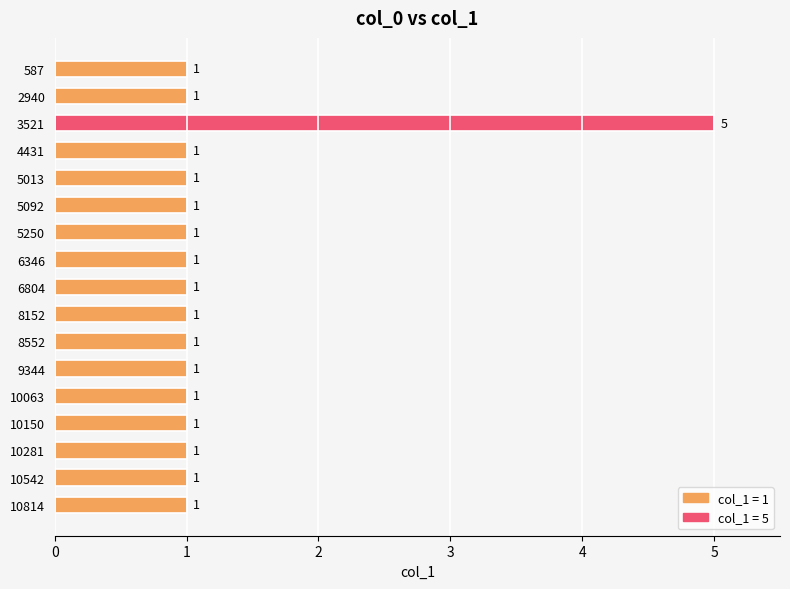

Does the chart contain any negative values?

No